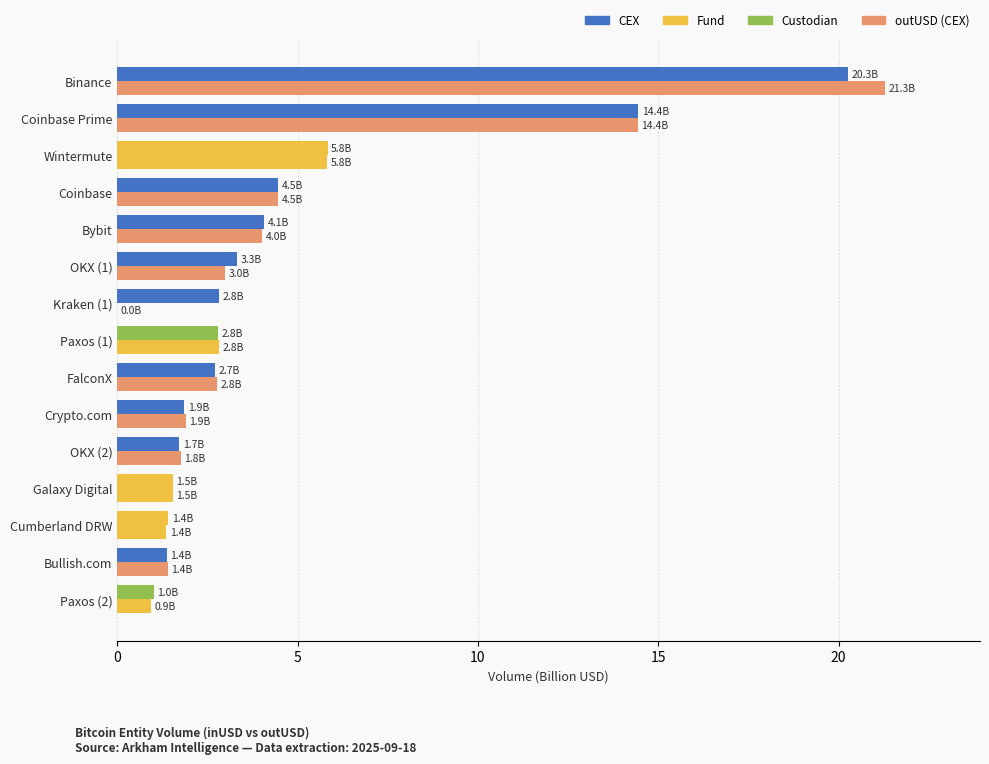

Reading right to left, list all the values displayed in this chart.

inUSD (Billion): 20.3	14.4	5.8	4.5	4.1	3.3	2.8	2.8	2.7	1.9	1.7	1.5	1.4	1.4	1.0
outUSD (Billion): 21.3	14.4	5.8	4.5	4.0	3.0	0.0	2.8	2.8	1.9	1.8	1.5	1.4	1.4	0.9